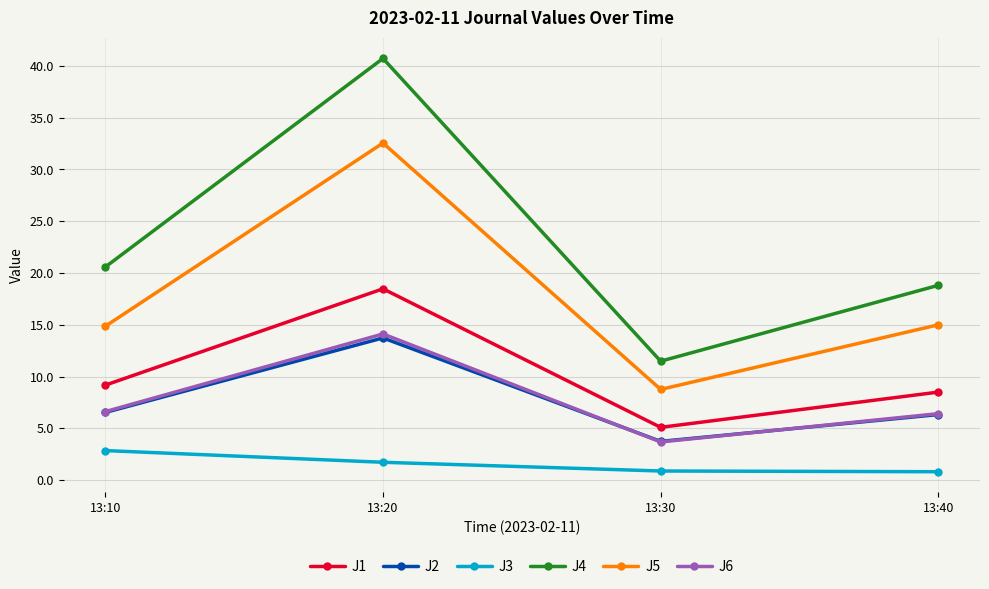

How many lines are shown in the chart?

6